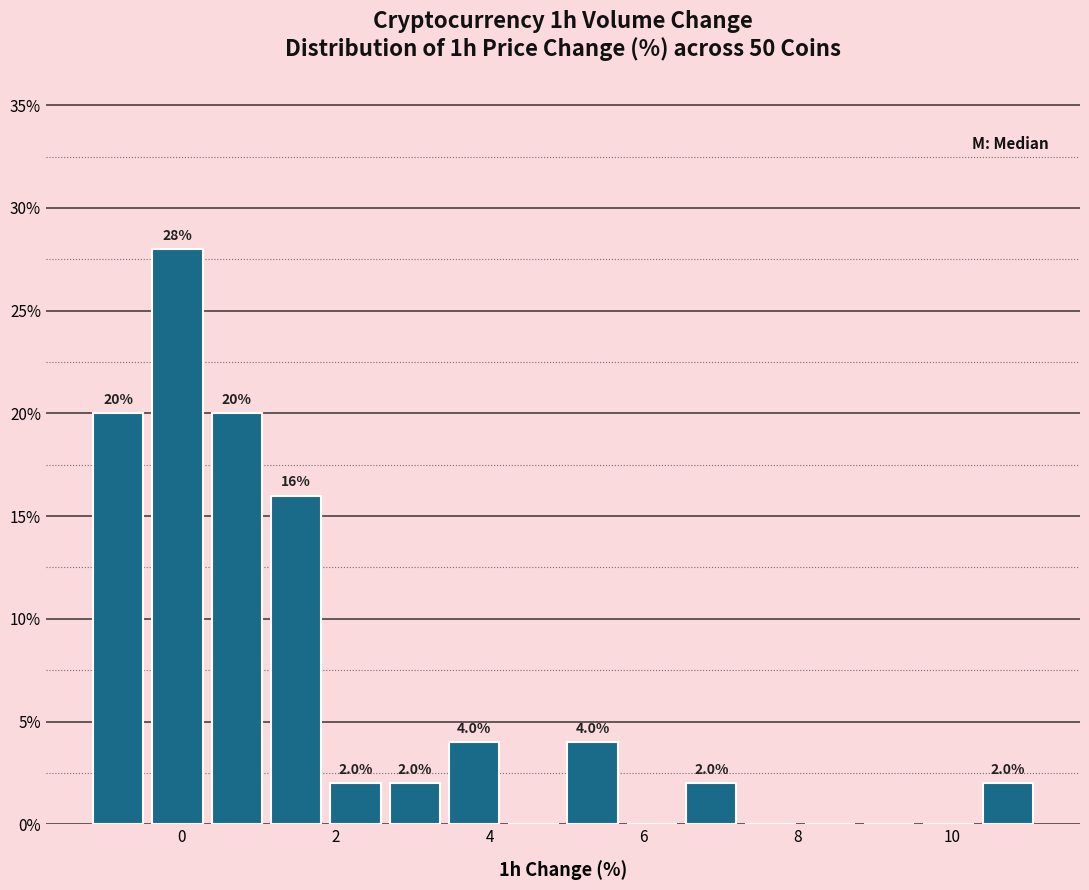

Read against the x-axis, roughly where is the centre of the tallest bar?

0.0